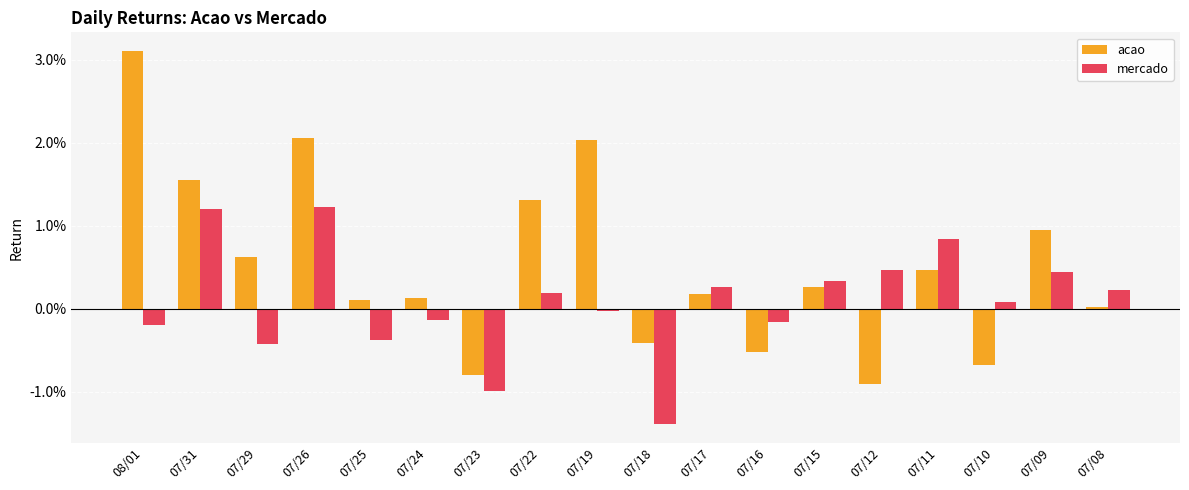

Does the chart contain stacked bars?

No